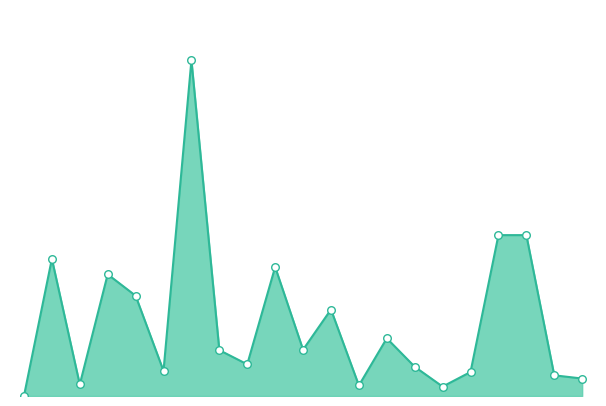

Is this an area chart (filled region under the line)?

Yes